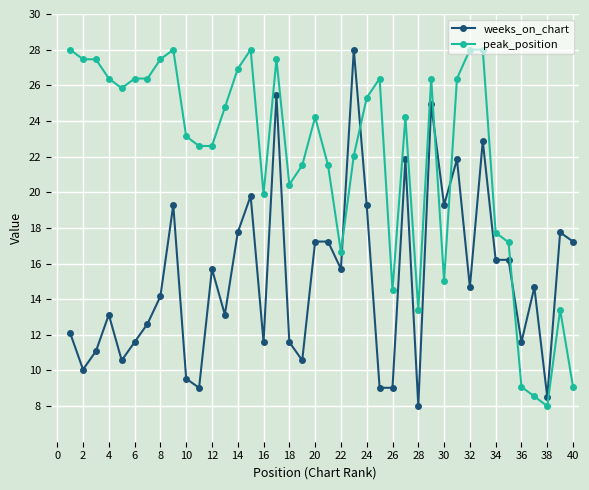

Reading right to left, what are all the values shown in this chart?

weeks_on_chart: 17.2	17.7	8.5	14.7	11.6	16.2	16.2	22.9	14.7	21.8	19.3	24.9	8.0	21.8	9.0	9.0	19.3	28.0	15.7	17.2	17.2	10.6	11.6	25.4	11.6	19.8	17.7	13.1	15.7	9.0	9.5	19.3	14.2	12.6	11.6	10.6	13.1	11.1	10.1	12.1
peak_position: 9.1	13.4	8.0	8.5	9.1	17.2	17.7	28.0	28.0	26.4	15.0	26.4	13.4	24.2	14.5	26.4	25.3	22.1	16.6	21.5	24.2	21.5	20.4	27.5	19.9	28.0	26.9	24.8	22.6	22.6	23.1	28.0	27.5	26.4	26.4	25.8	26.4	27.5	27.5	28.0